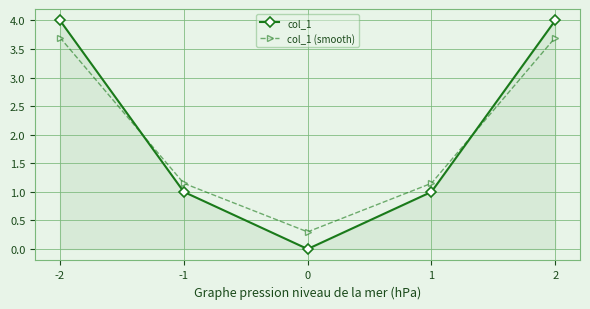

Is the value of col_1 at 1 greater than the value of col_1 (smooth) at 1?

No